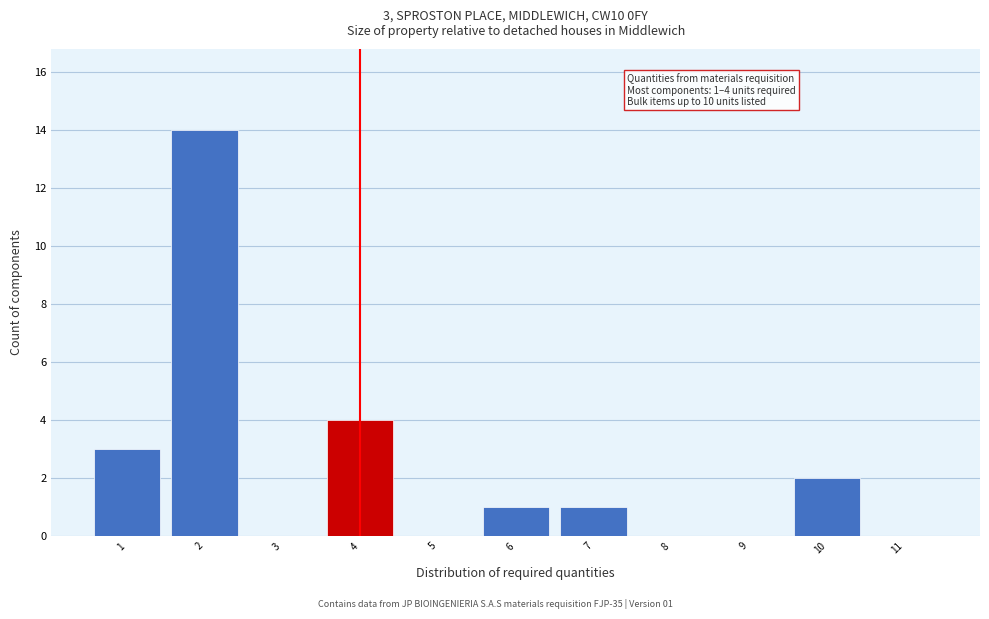

Which range on the x-axis has the tallest bar?

1.5 to 2.5